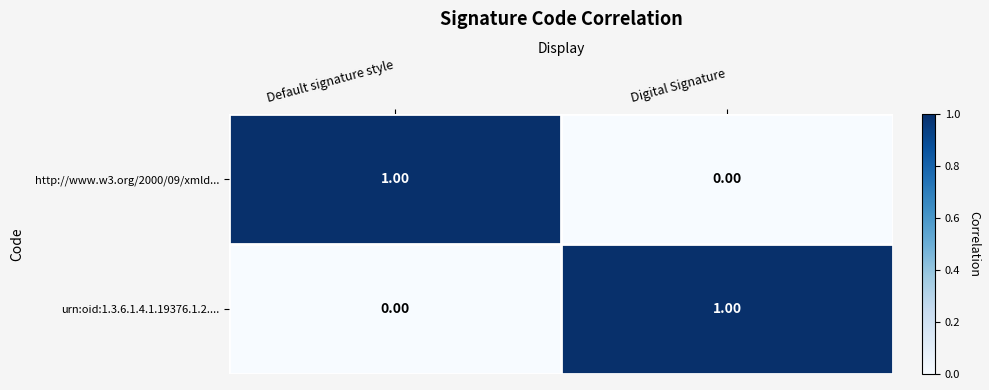

Where is urn:oid:1.3.6.1.4.1.19376.1.2.... nearest to the value 0?

Default signature style